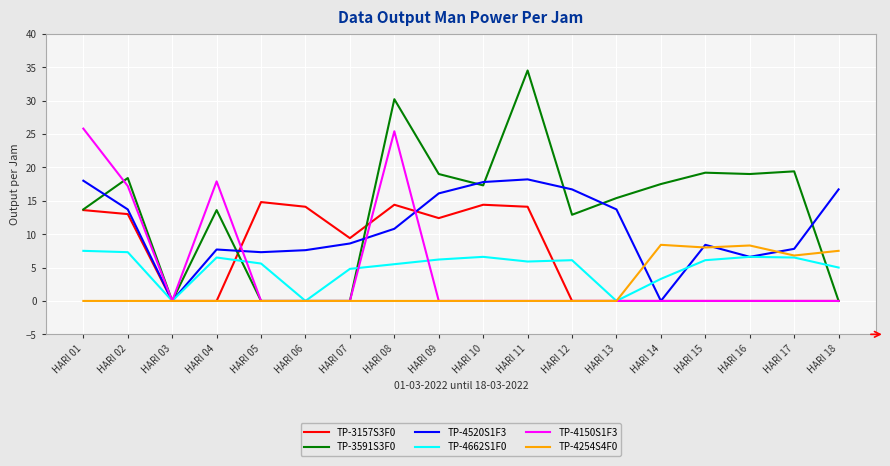

Is it true that TP-4150S1F3 equals 8.8 at HARI 01?

False